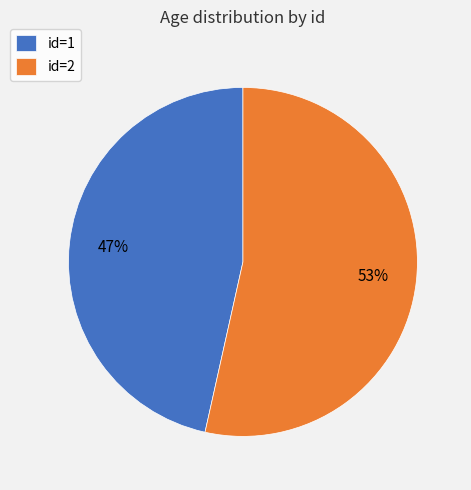

What is the smallest slice in the pie chart?

id=1